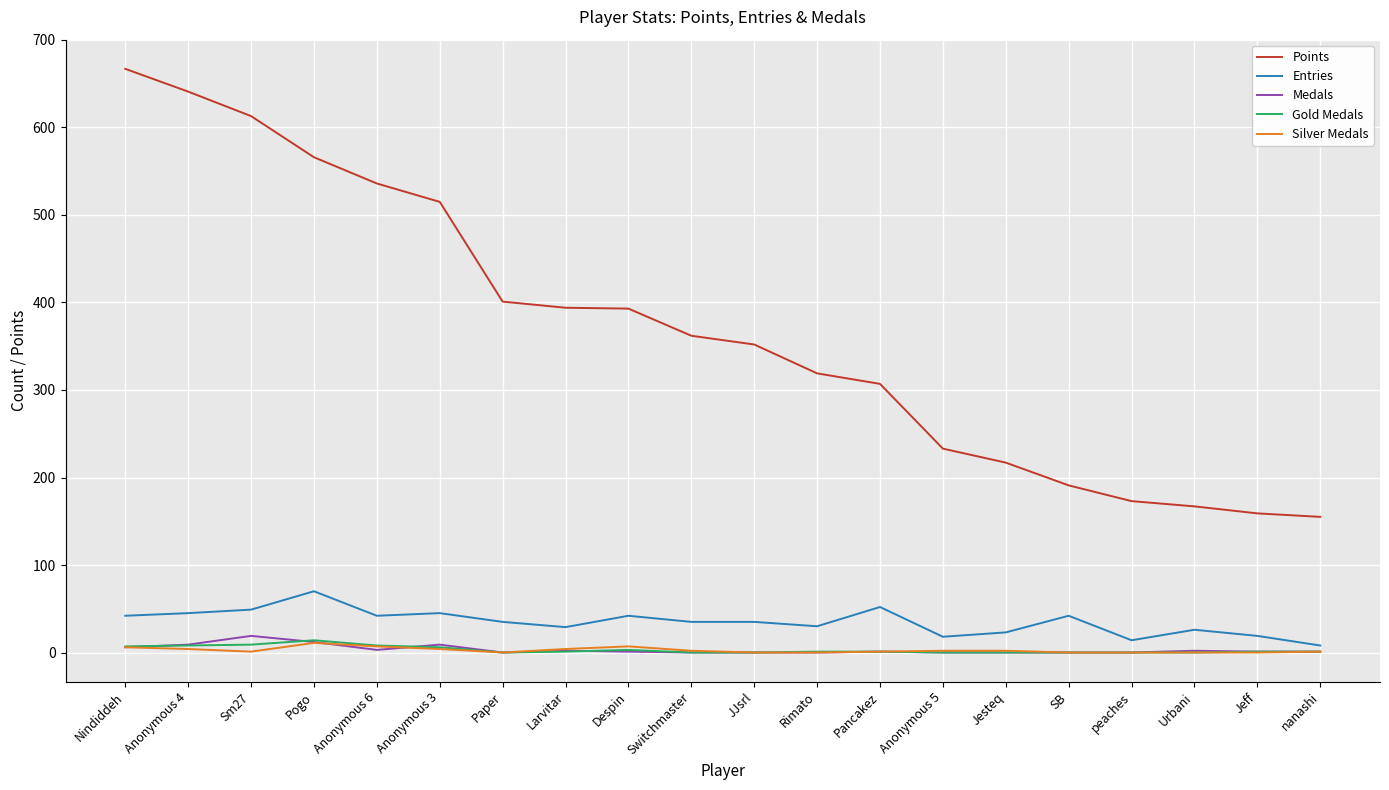

True or false: Entries and Points intersect in this chart.

False